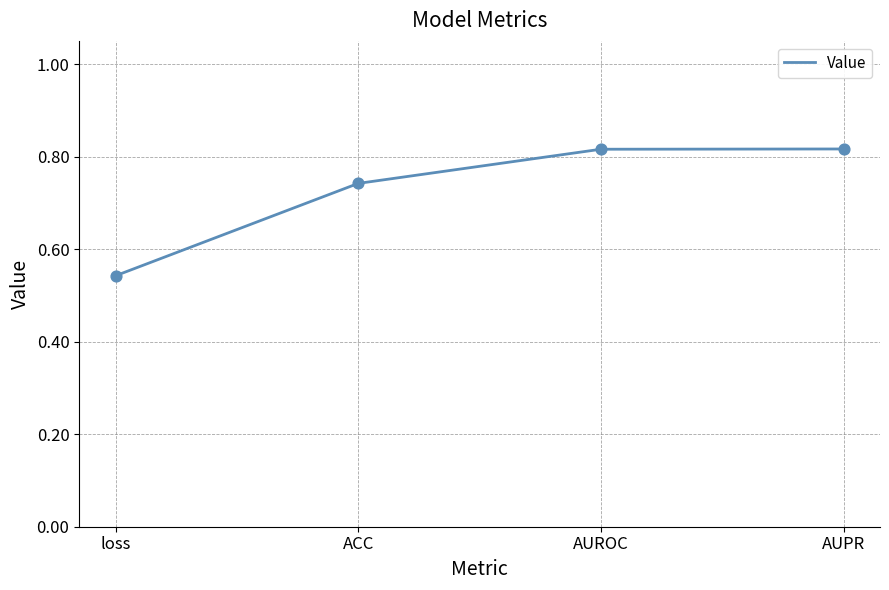

Which has a higher value, AUROC or loss?

AUROC